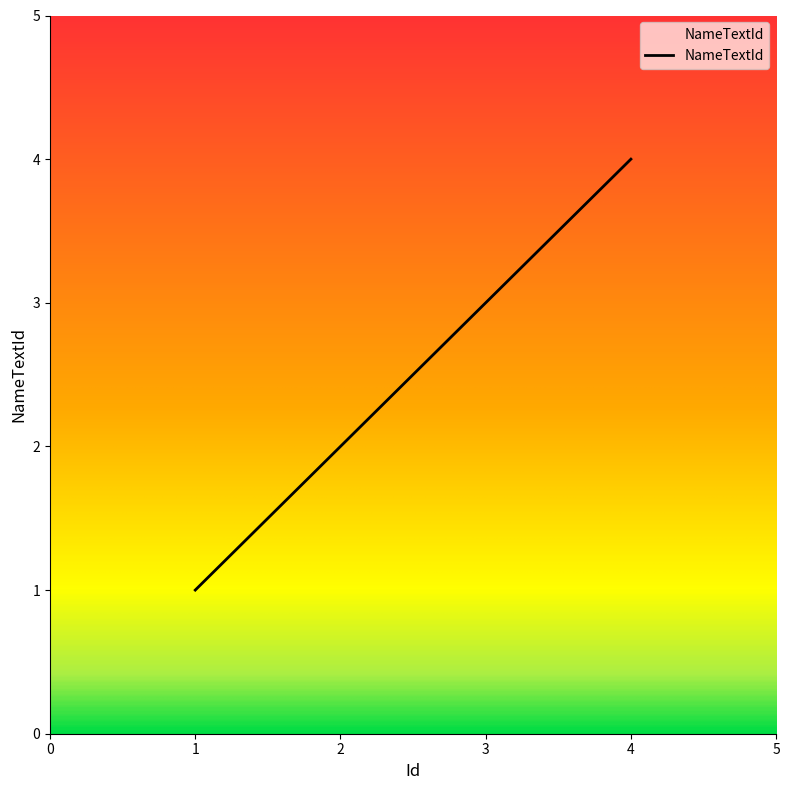

Approximately how many times larger is the value at 4 compared to 3?

1.3